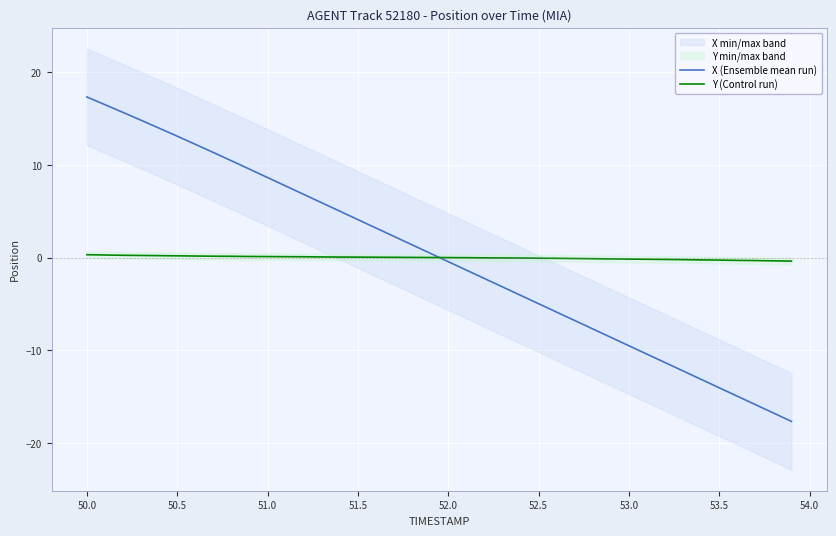

True or false: Y (Control run) has a value of -0.3 at 53.5.

True